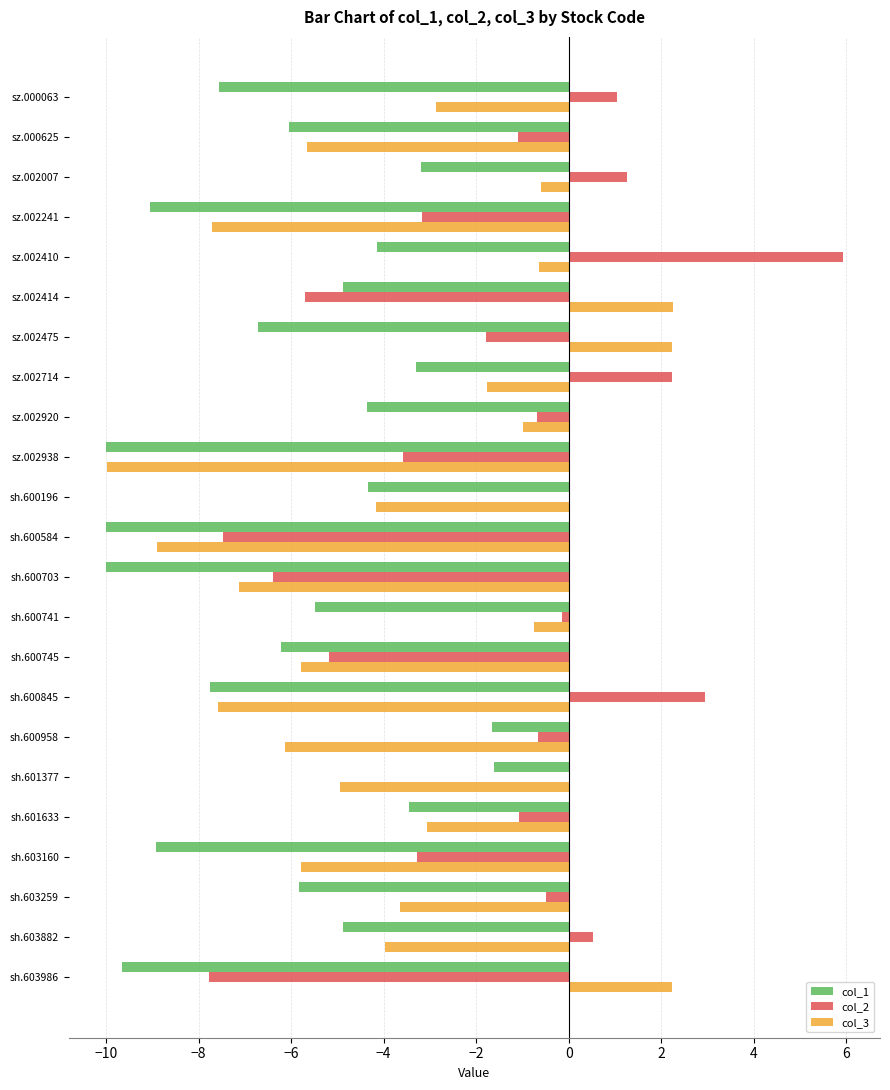

The col_3 series shows -5.7 at sz.000625. True or false?

True